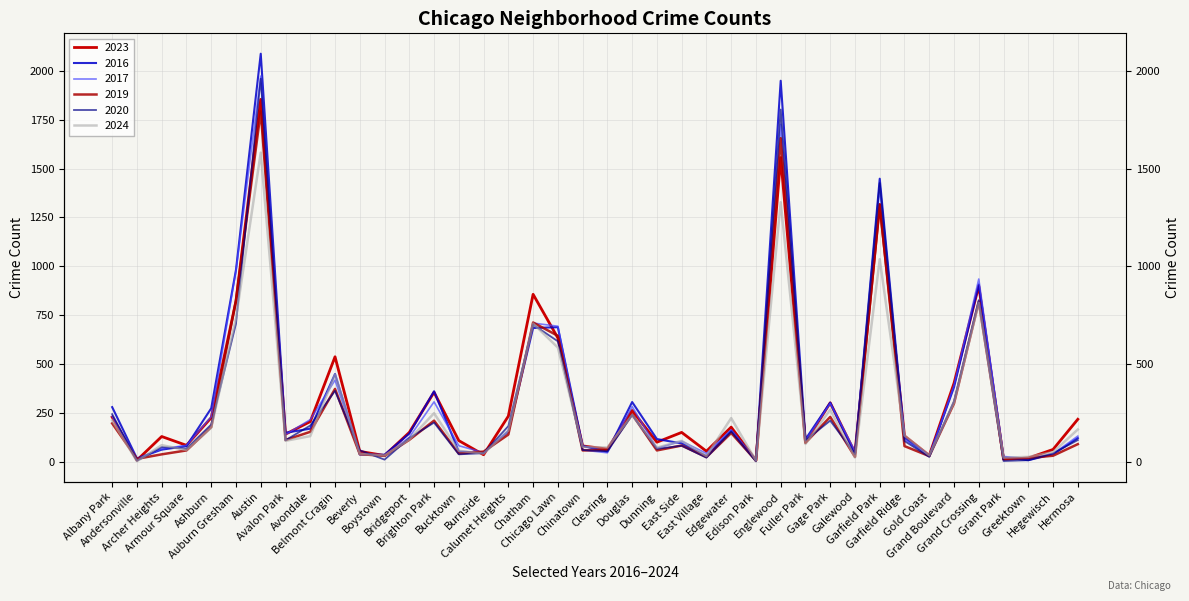

The value of 2016 at Burnside is 49. True or false?

True